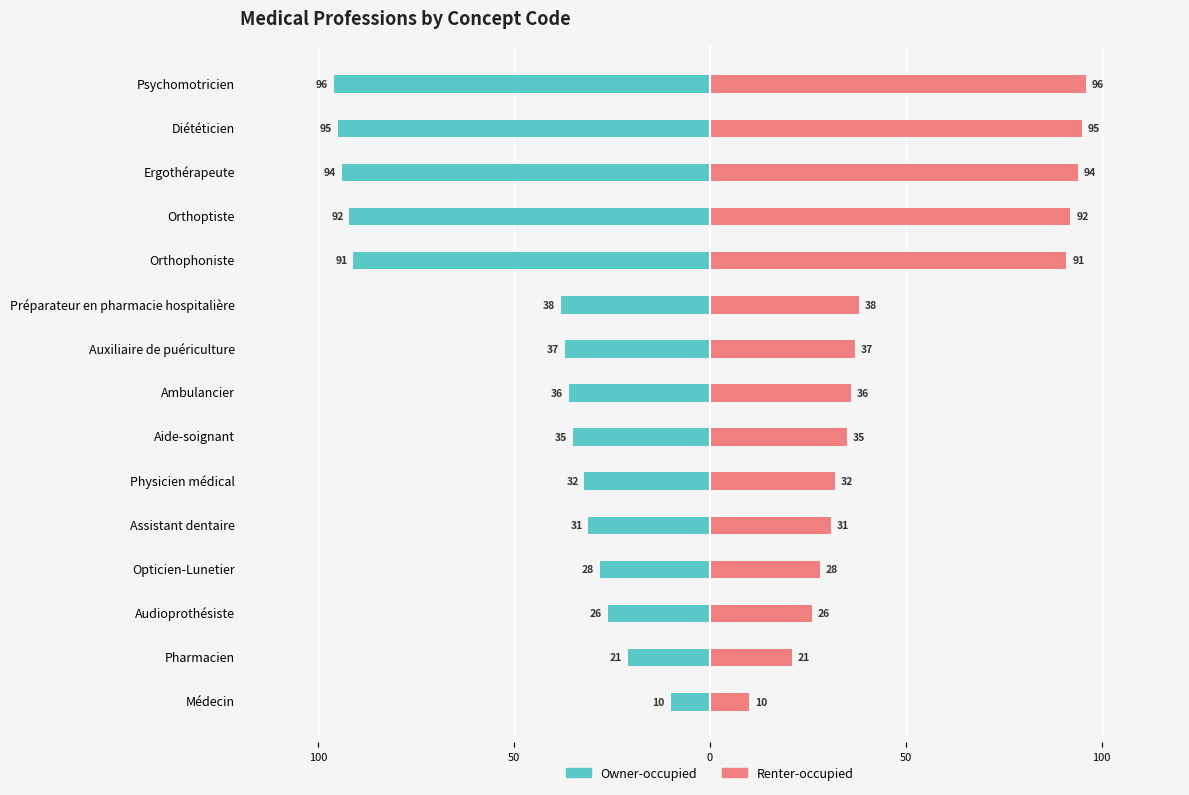

What is the spread (max minus min) of values at Auxiliaire de puériculture?

74